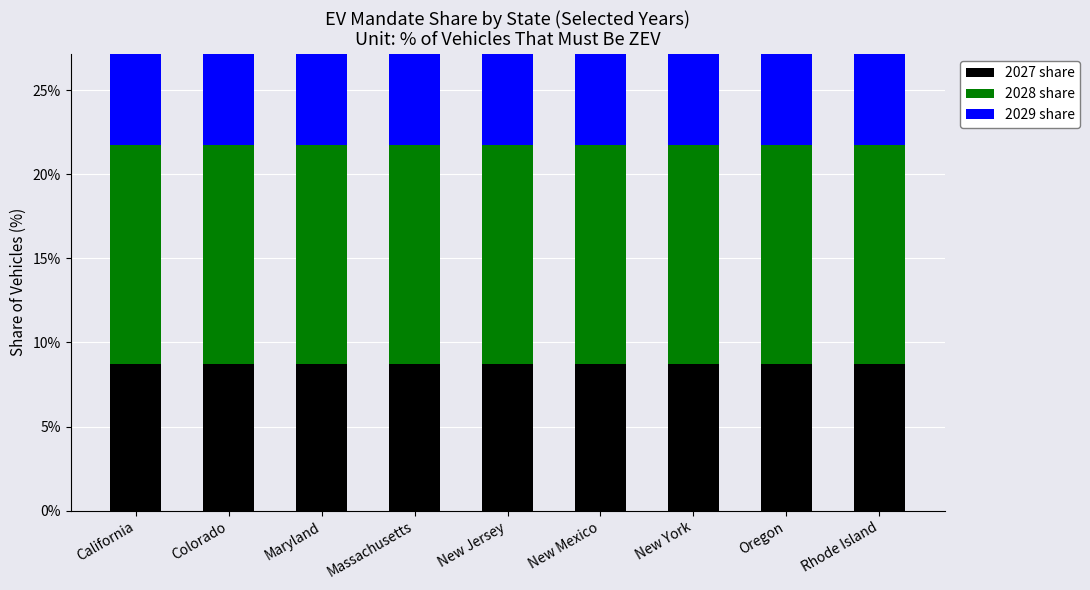

Reading left to right, list all the values displayed in this chart.

2027 share: California=8.7	Colorado=8.7	Maryland=8.7	Massachusetts=8.7	New Jersey=8.7	New Mexico=8.7	New York=8.7	Oregon=8.7	Rhode Island=8.7
2028 share: California=13.0	Colorado=13.0	Maryland=13.0	Massachusetts=13.0	New Jersey=13.0	New Mexico=13.0	New York=13.0	Oregon=13.0	Rhode Island=13.0
2029 share: California=17.4	Colorado=17.4	Maryland=17.4	Massachusetts=17.4	New Jersey=17.4	New Mexico=17.4	New York=17.4	Oregon=17.4	Rhode Island=17.4